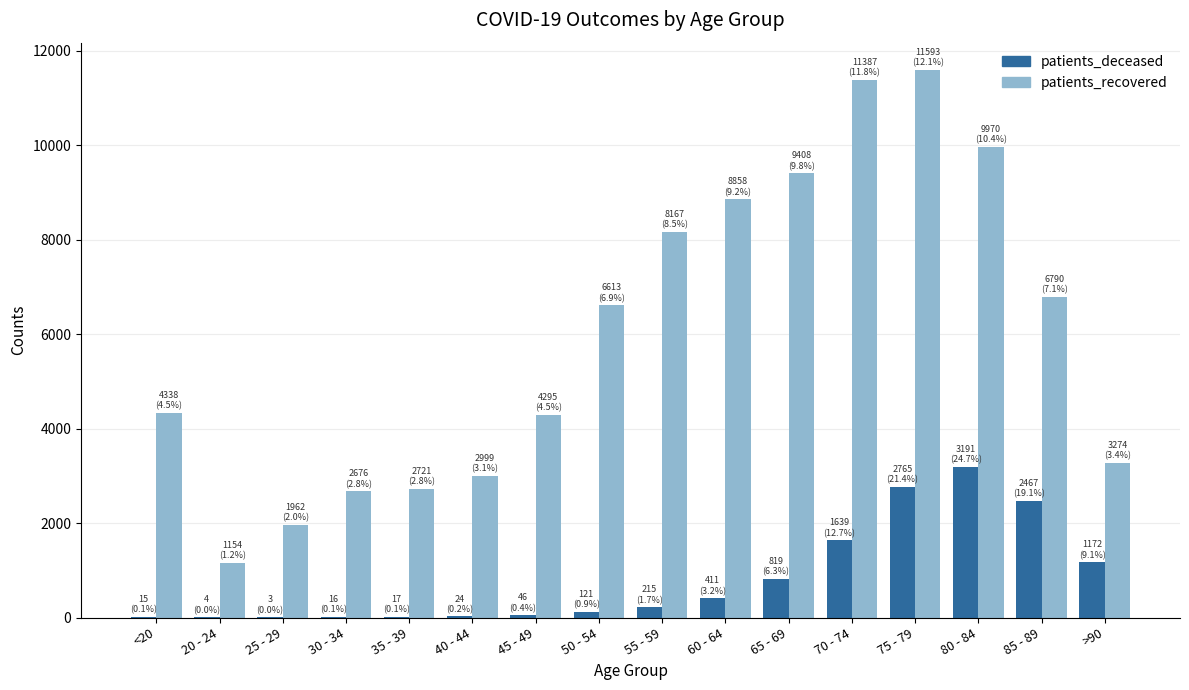

Between 25 - 29 and 75 - 79, which series saw the biggest shift?

patients_recovered